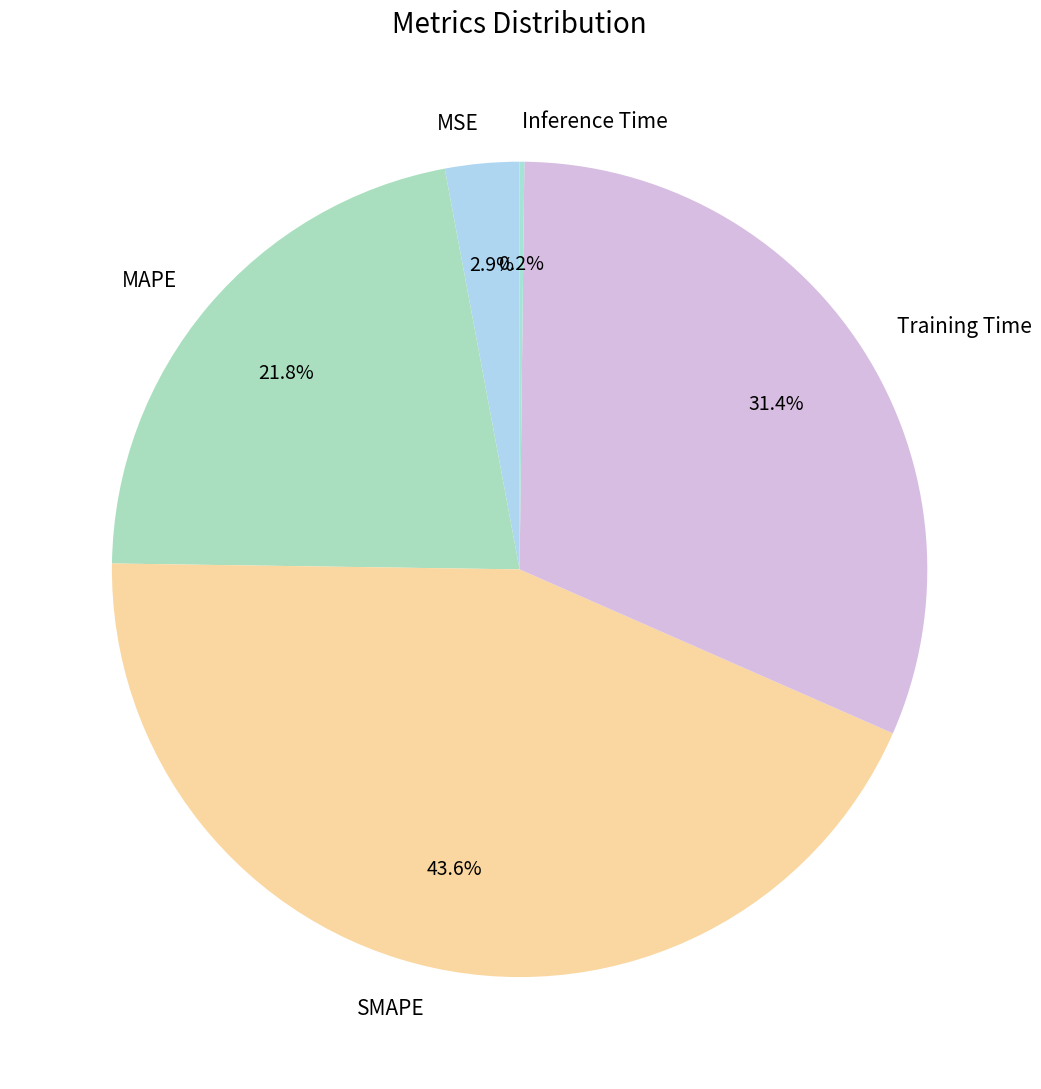

Which has a higher value, SMAPE or MSE?

SMAPE